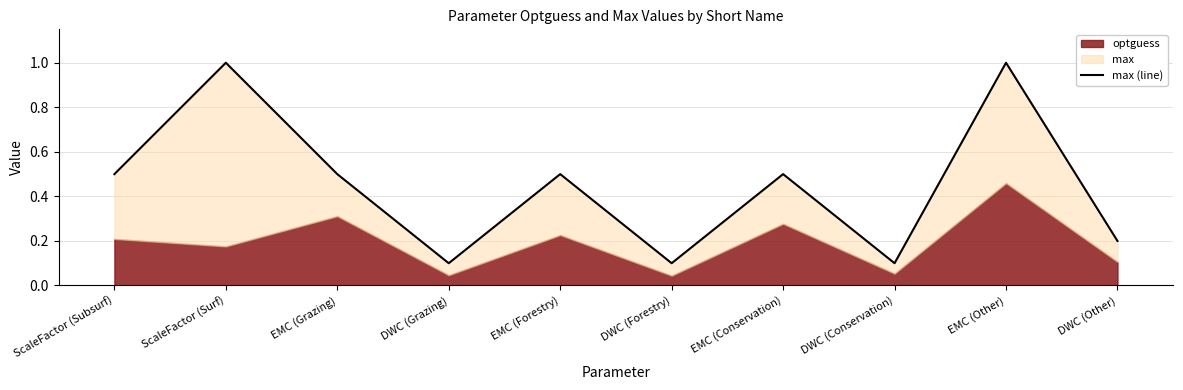

What is the difference between the maximum and minimum values?

0.9